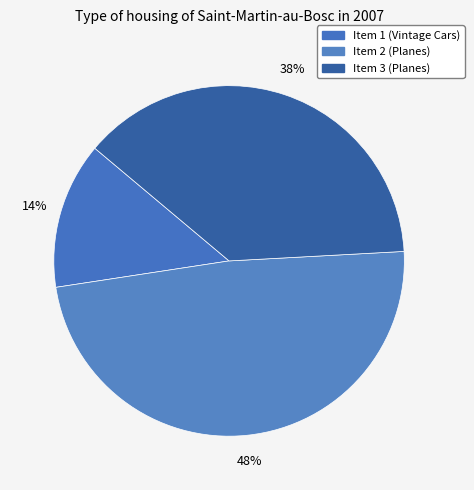

Does Item 3 (Planes) account for over 50% of the chart?

No